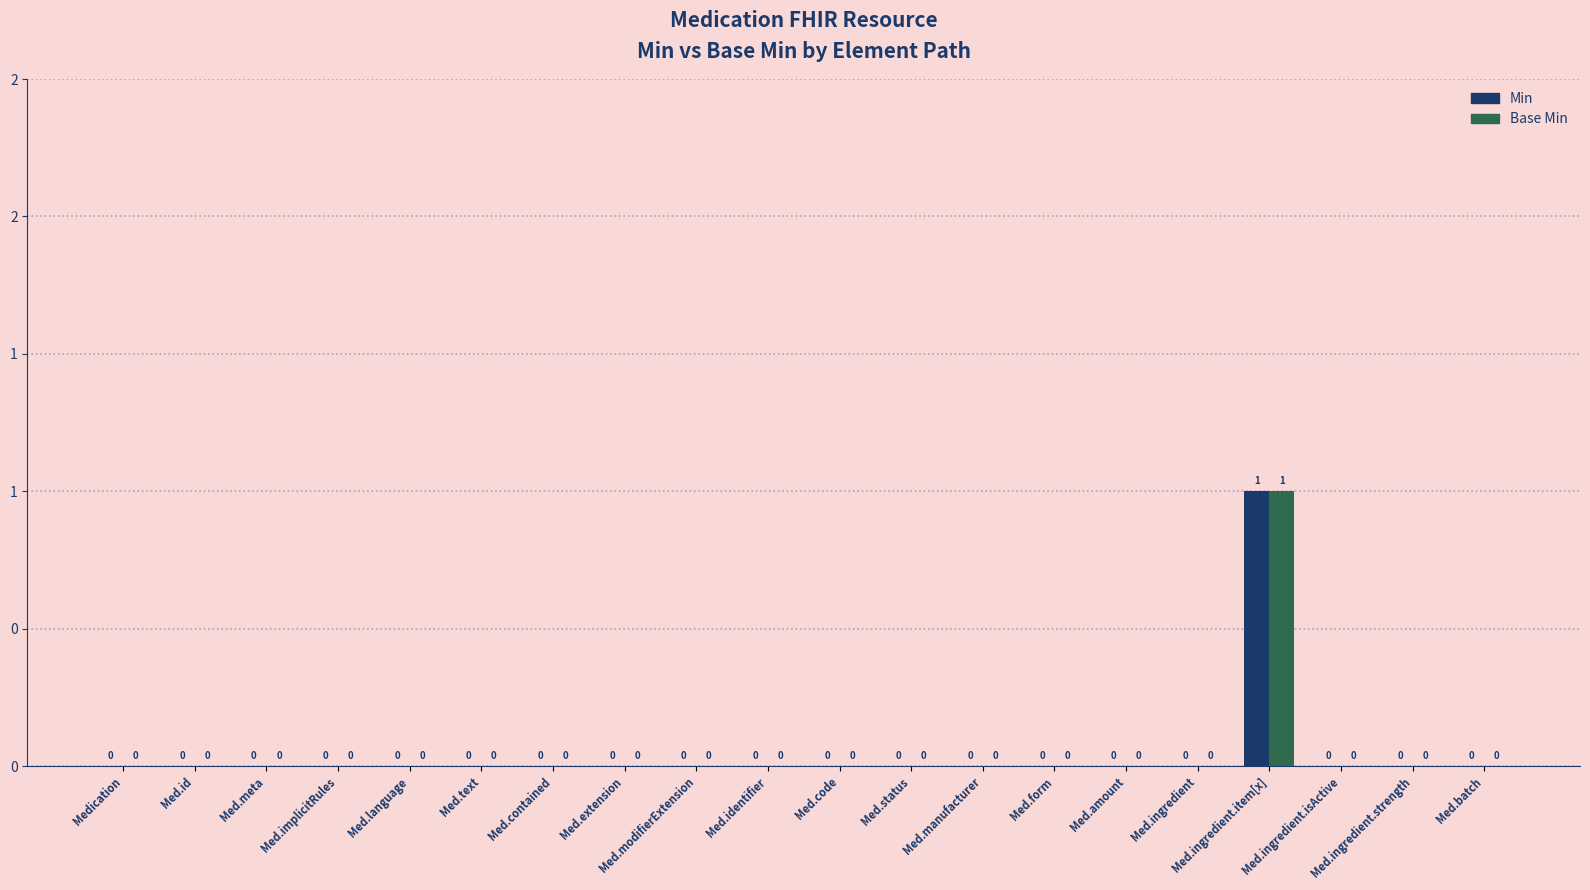

What are all the series names shown in the legend?

Min, Base Min